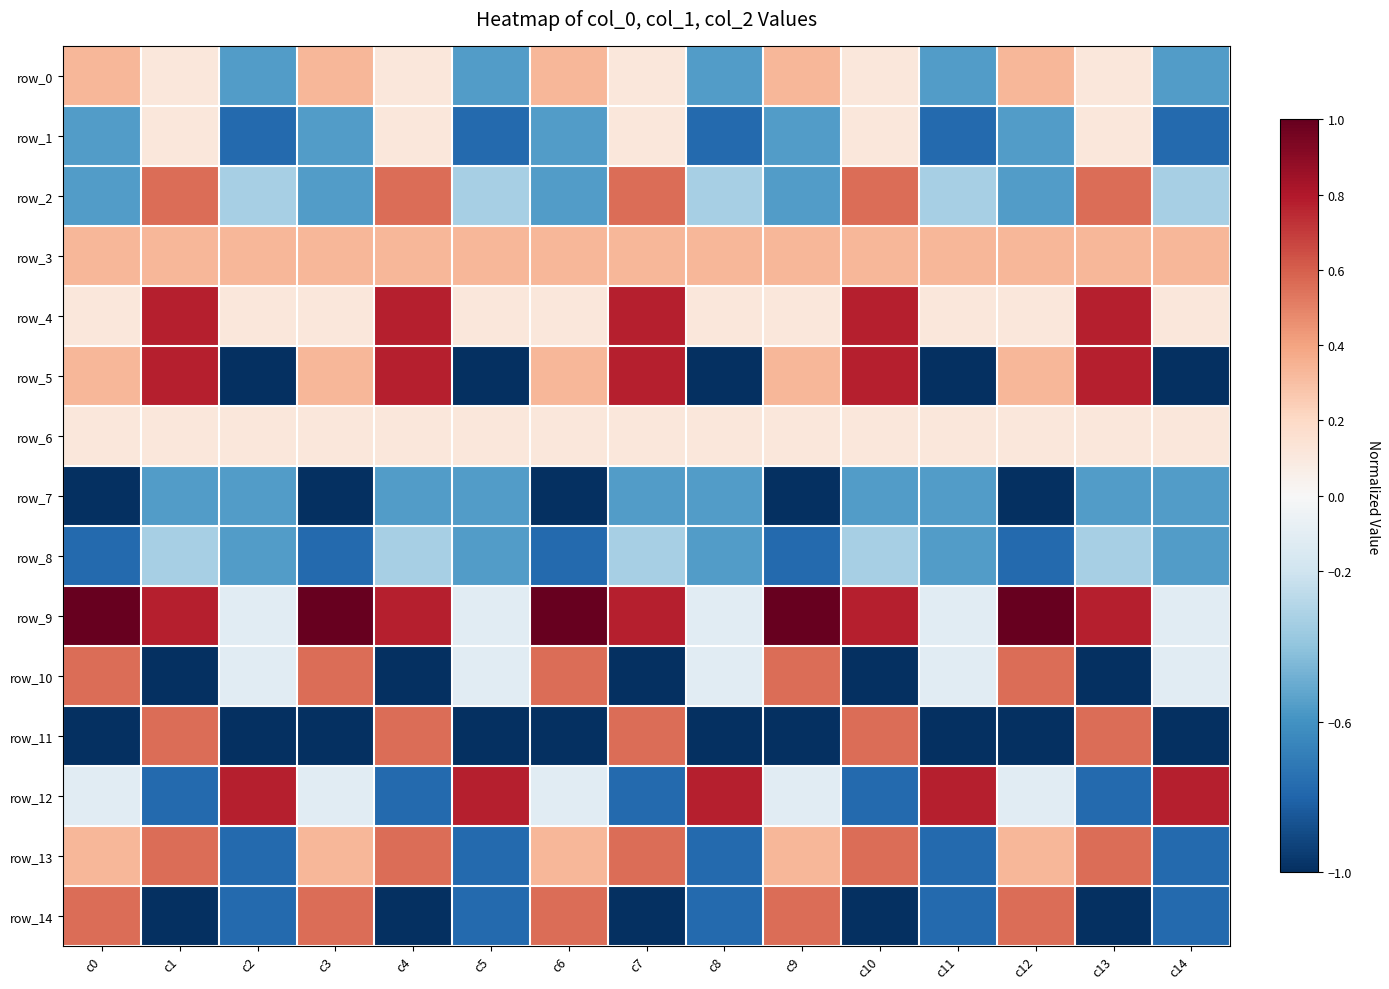

At c2, list the series in order from smallest to largest.

row_5, row_11, row_1, row_13, row_14, row_0, row_7, row_8, row_2, row_9, row_10, row_4, row_6, row_3, row_12